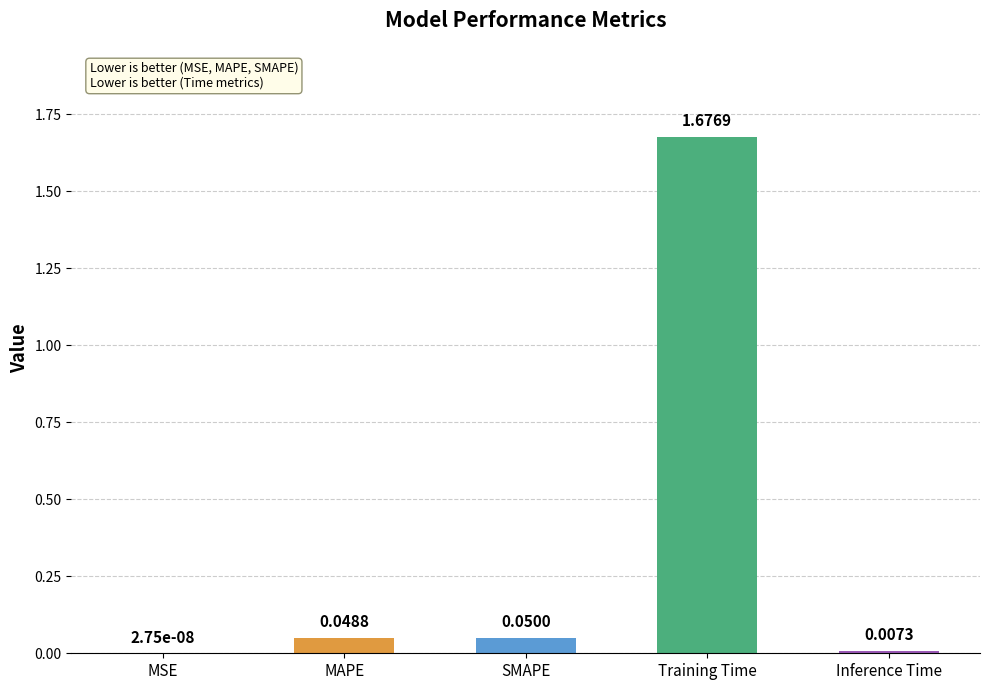

What is the sum of all values?

1.8